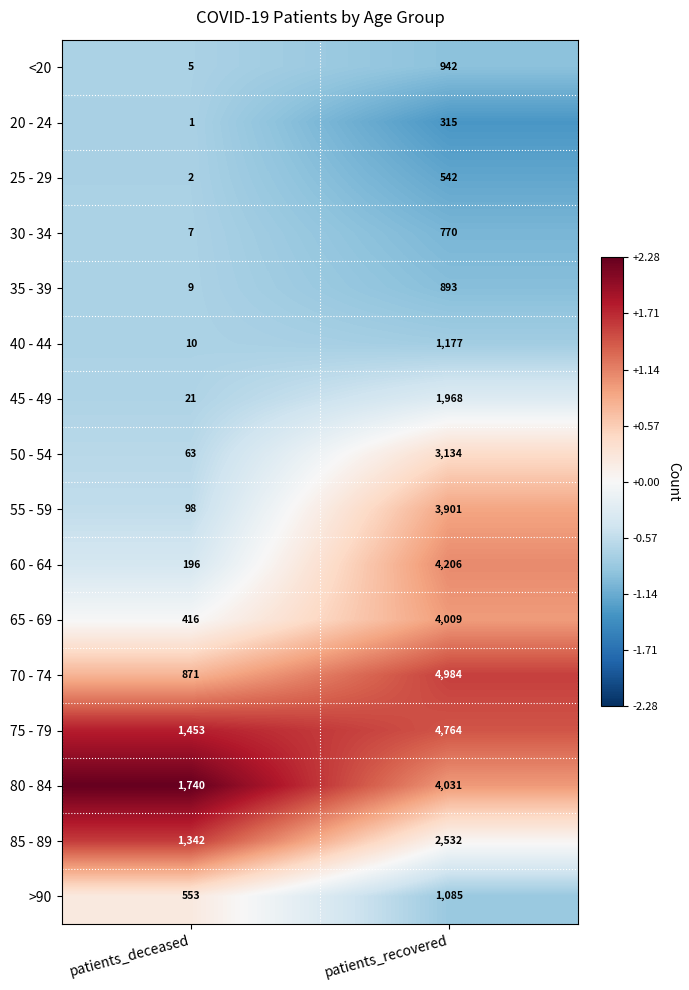

Rank the series by their maximum value, from highest to lowest.

70 - 74, 75 - 79, 60 - 64, 80 - 84, 65 - 69, 55 - 59, 50 - 54, 85 - 89, 45 - 49, 40 - 44, >90, <20, 35 - 39, 30 - 34, 25 - 29, 20 - 24